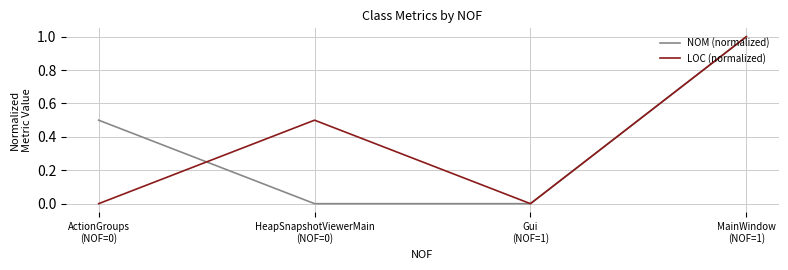

What is the maximum value for NOM (normalized)?

1.0